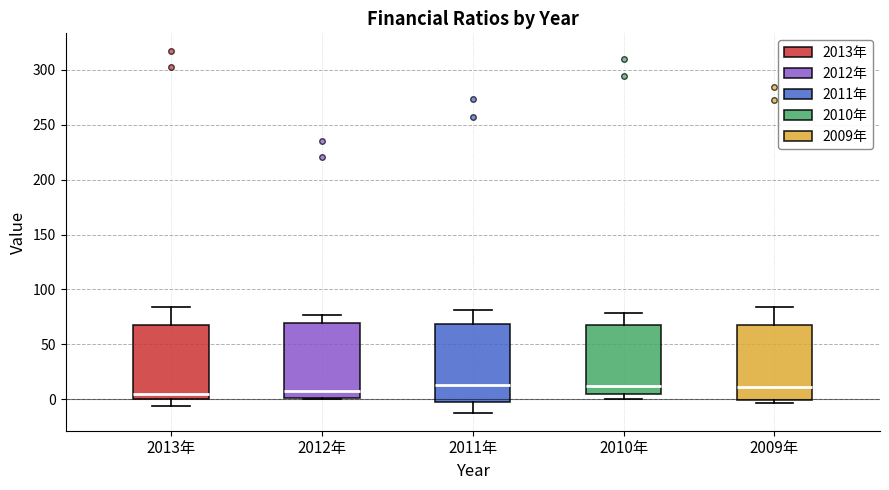

Where is the lower edge of the box for 2010年 on the y-axis? The values are not printed on the chart, so give them approximately, as read against the axis.

5